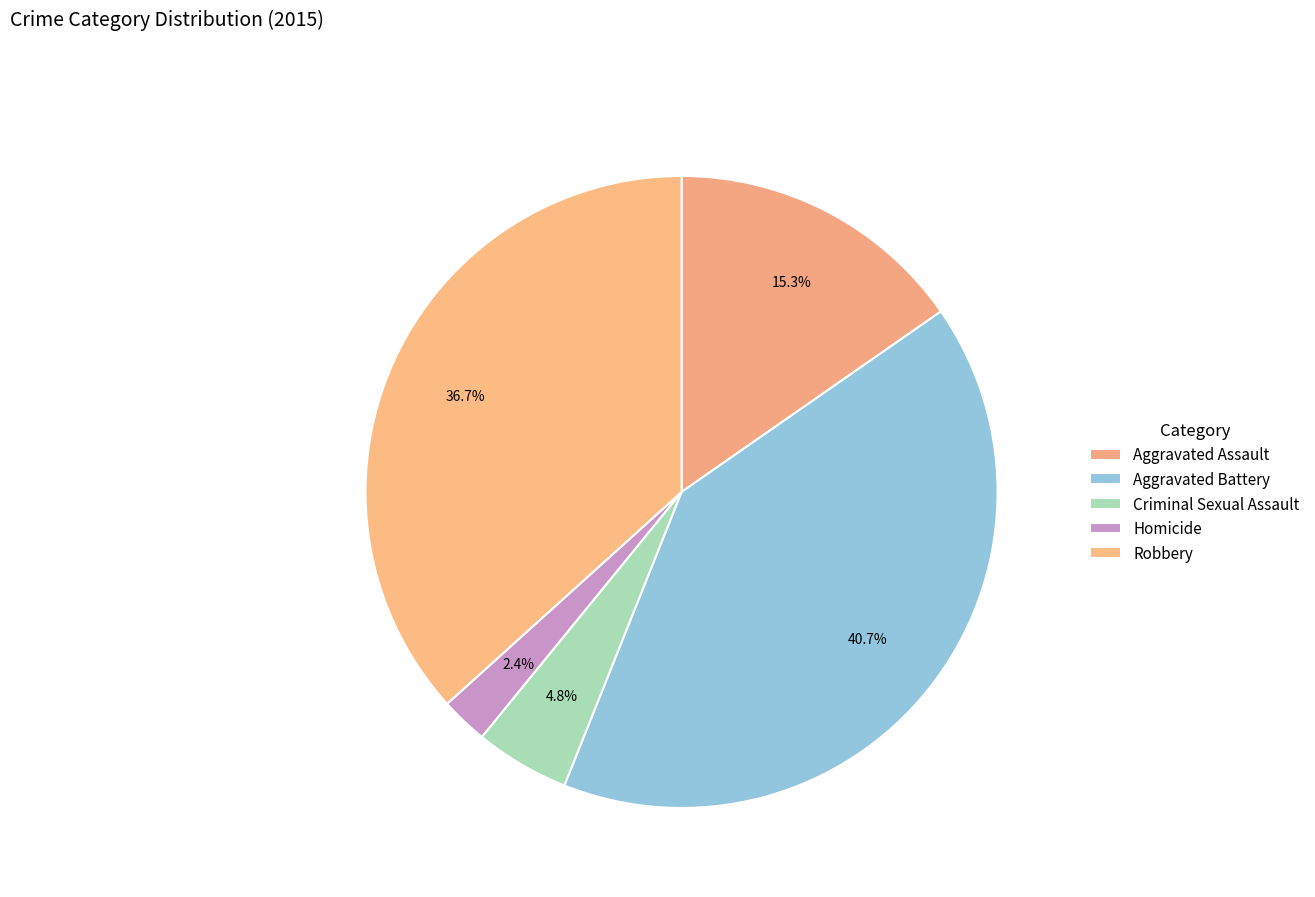

The Aggravated Assault slice represents 15% of the pie. True or false?

True